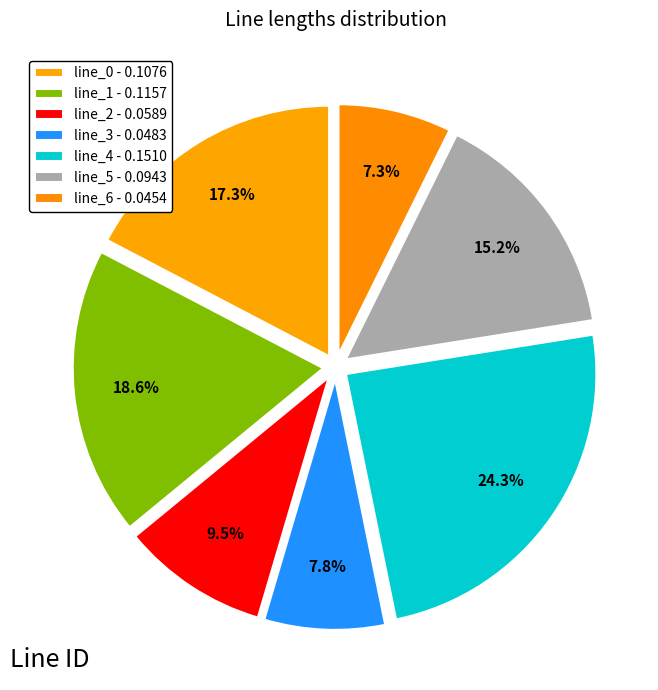

Does line_6 represent more than half of the total?

No